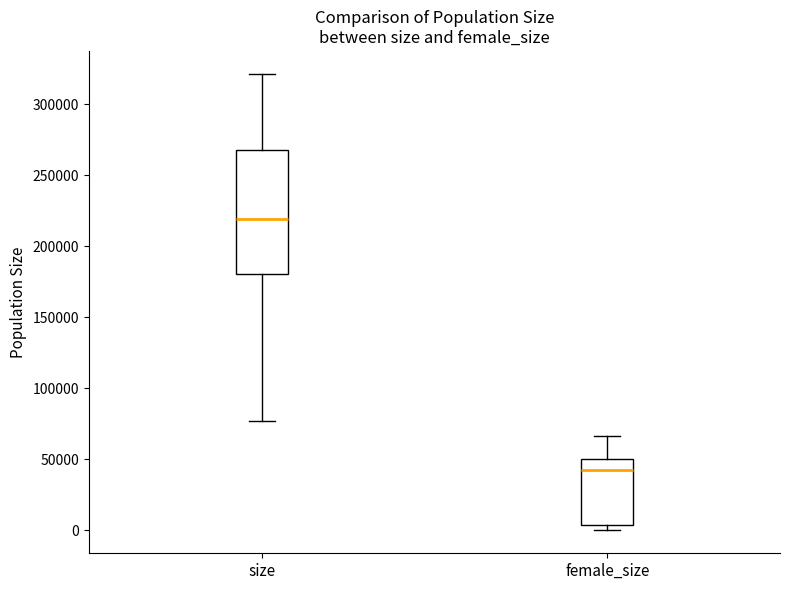

Where does the upper whisker of the box for size end on the y-axis? The values are not printed on the chart, so give them approximately, as read against the axis.

320000